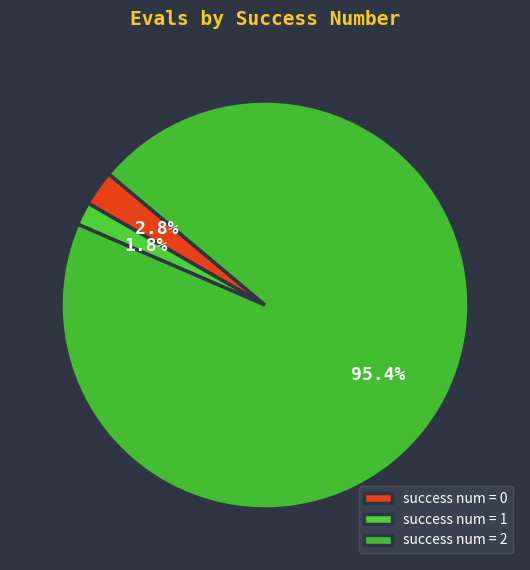

Count the number of slices in the pie.

3